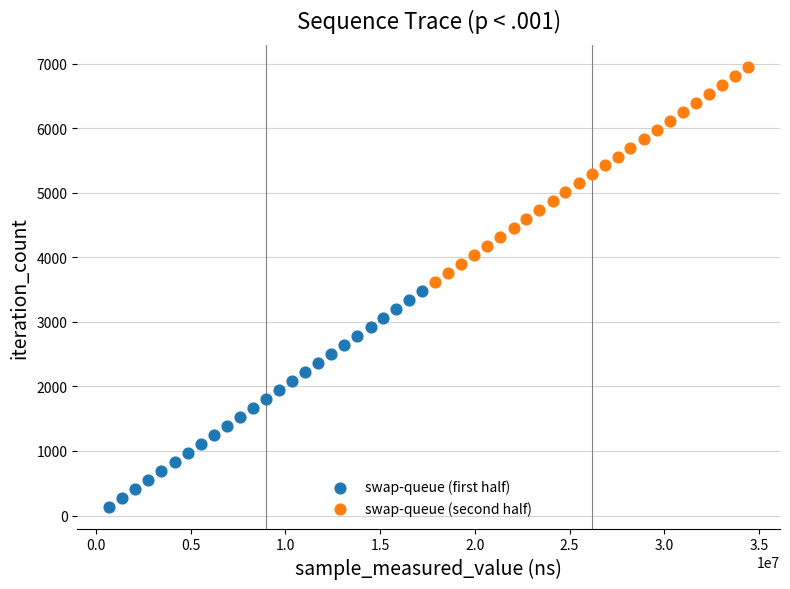

Which series reaches the minimum Y coordinate?

swap-queue (first half)